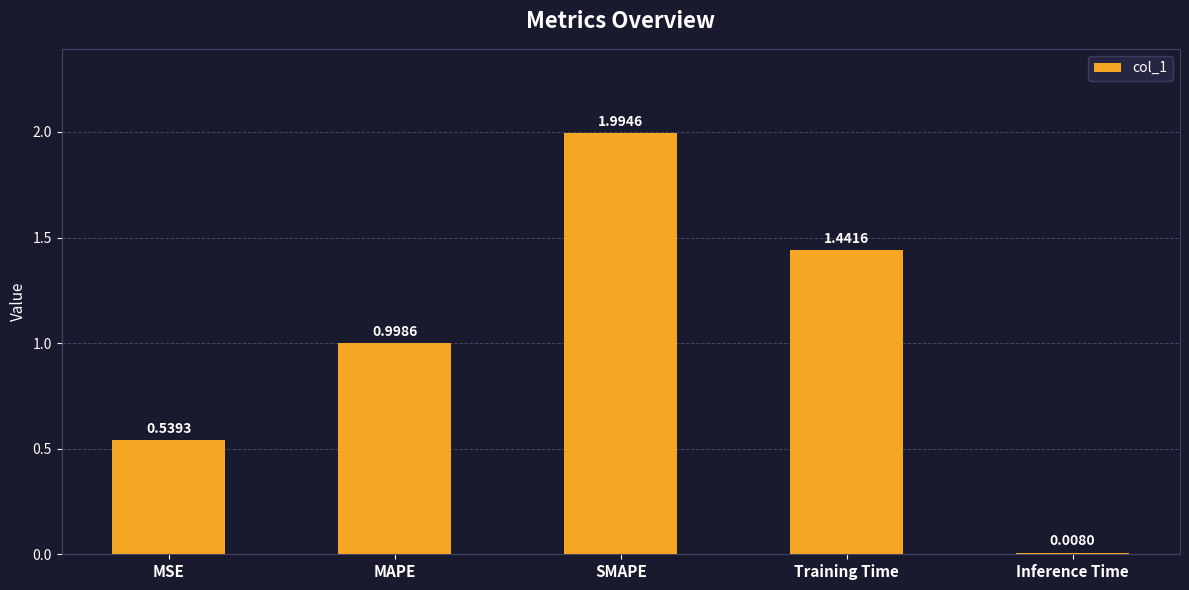

At which category does the chart reach its minimum across all series?

Inference Time